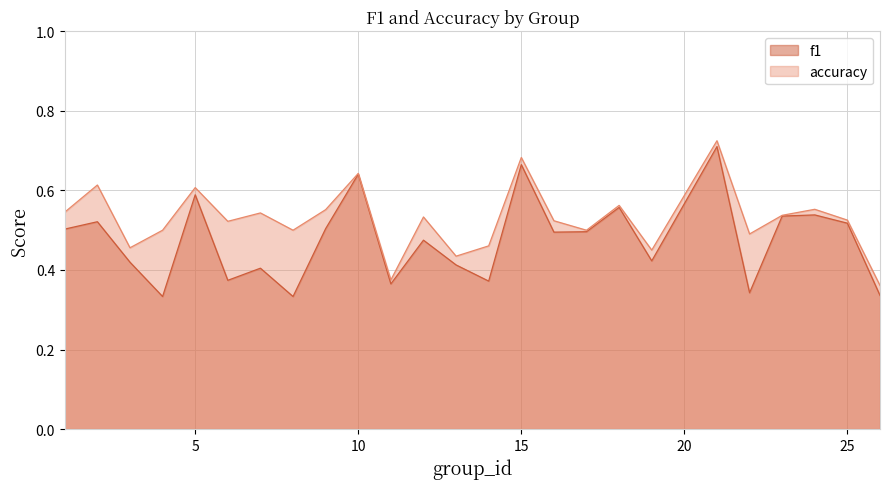

Is the value of f1 at 24 greater than the value of accuracy at 18?

No